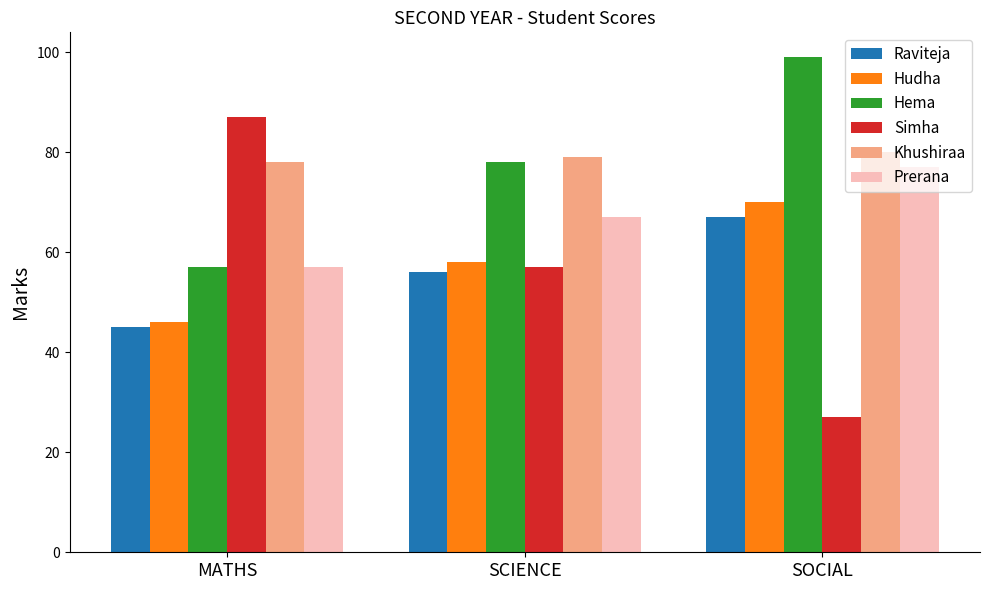

The Prerana series shows 57 at MATHS. True or false?

True